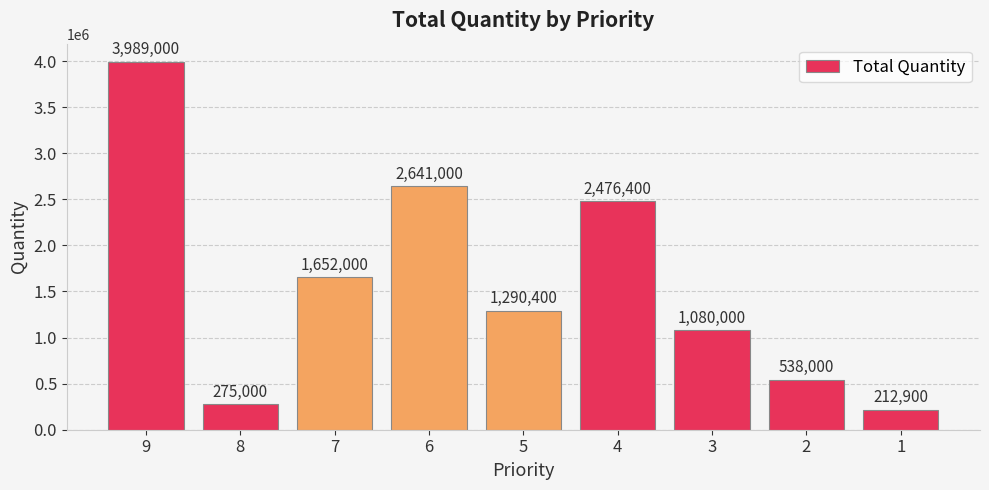

The chart shows a value of 3343851 at 4. True or false?

False